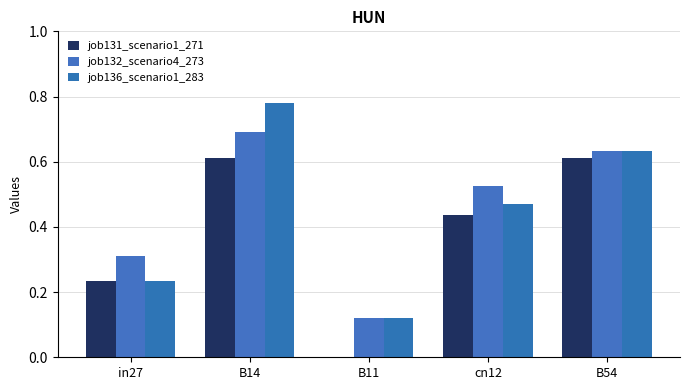

At how many categories does at least one series exceed 0?

5